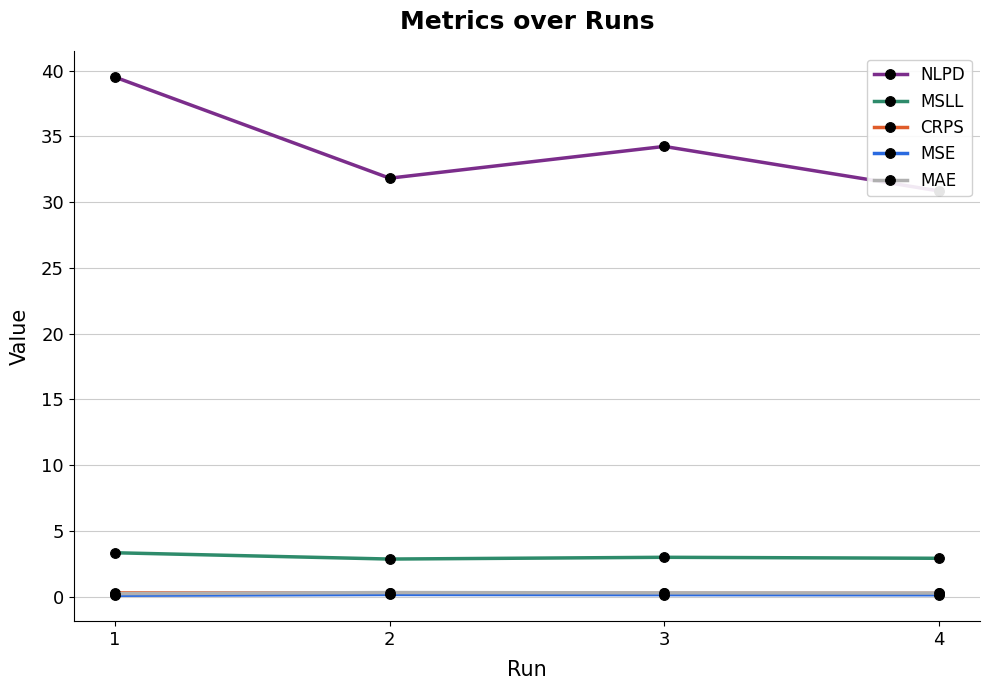

Is it true that MAE equals 0.3 at 4?

True